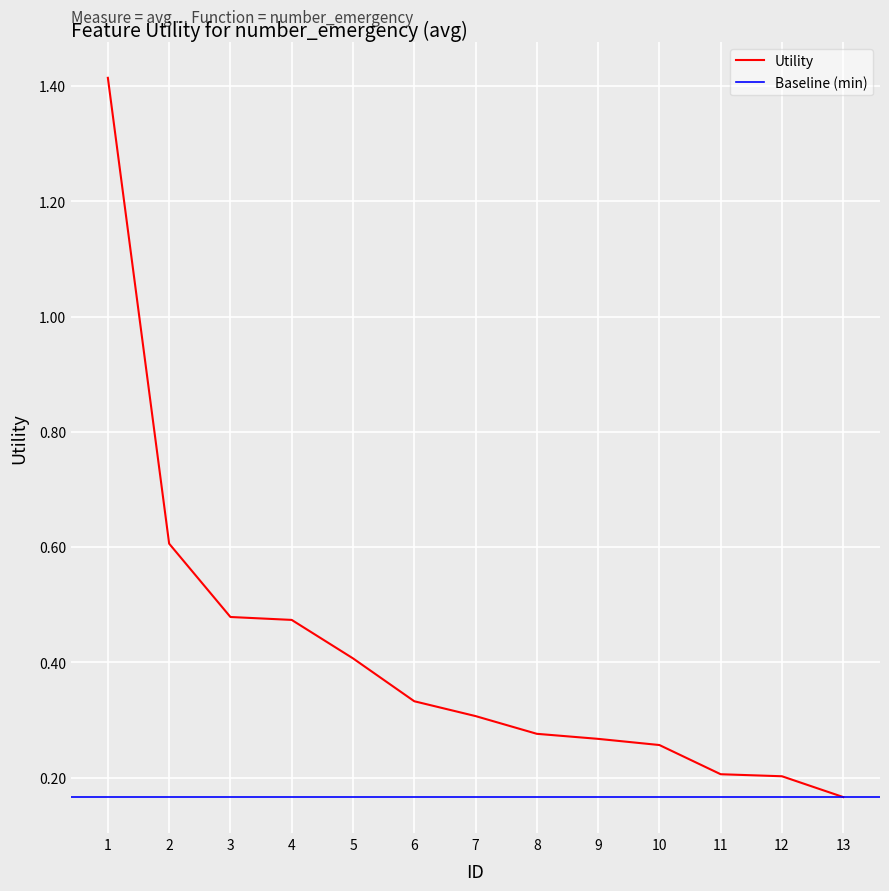

Reading left to right, what are all the values shown in this chart?

1.4	0.6	0.5	0.5	0.4	0.3	0.3	0.3	0.3	0.3	0.2	0.2	0.2